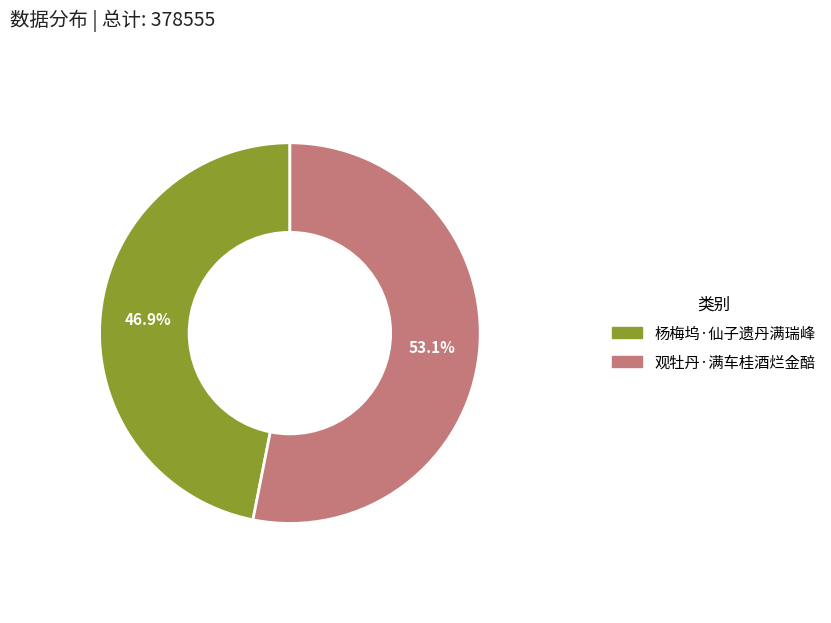

To the nearest percent, what is the difference between the 杨梅坞·仙子遗丹满瑞峰 and 观牡丹·满车桂酒烂金醅 slice percentages?

6%